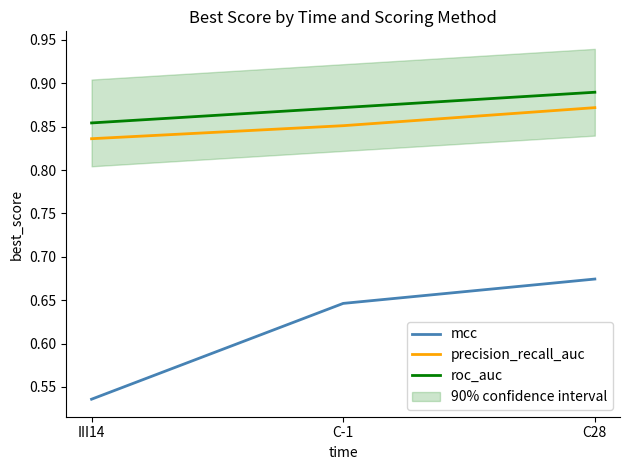

What are all the series names shown in the legend?

mcc, precision_recall_auc, roc_auc